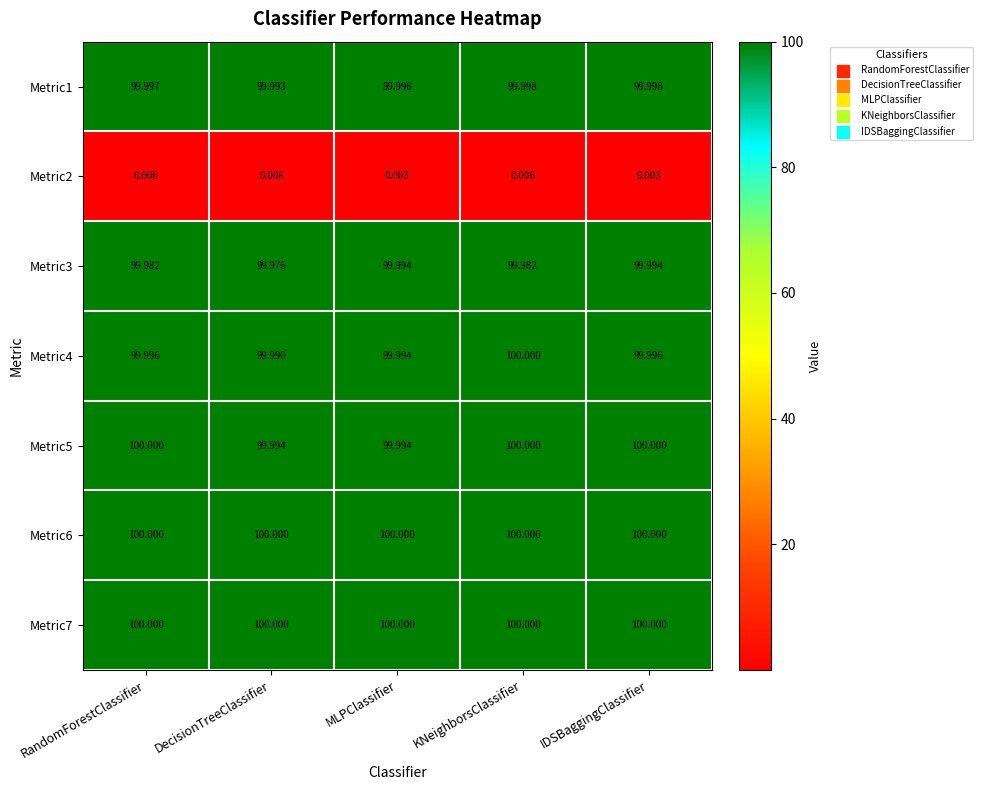

At which category is the sum across all series the highest?

IDSBaggingClassifier